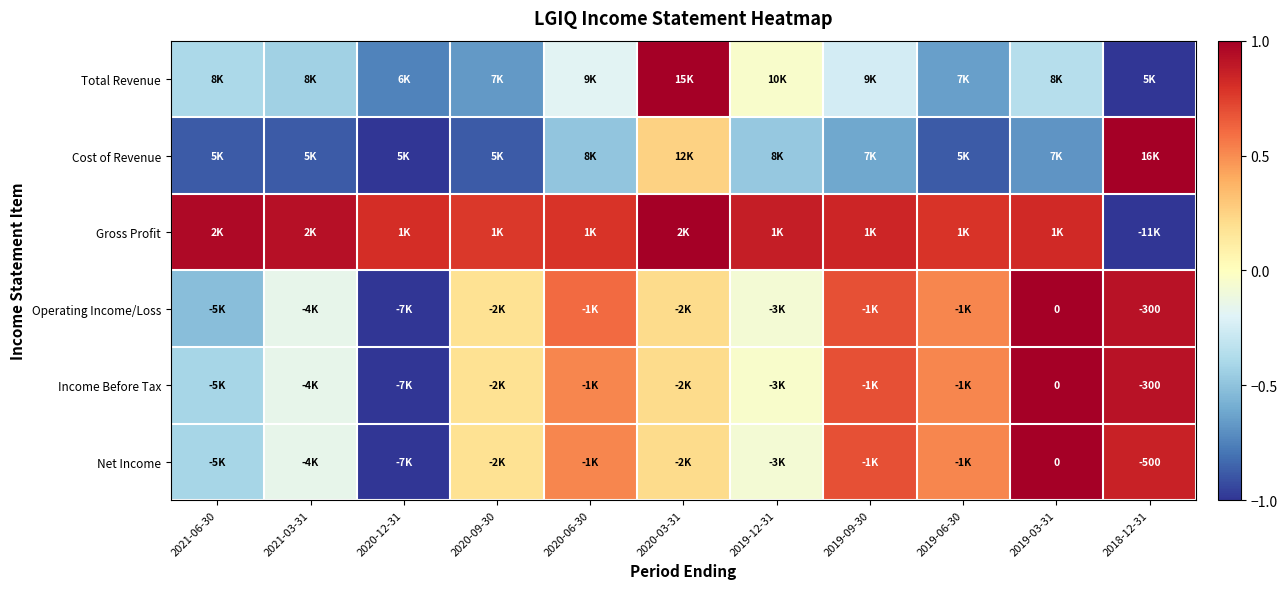

At which category is the sum across all series the highest?

2020-03-31